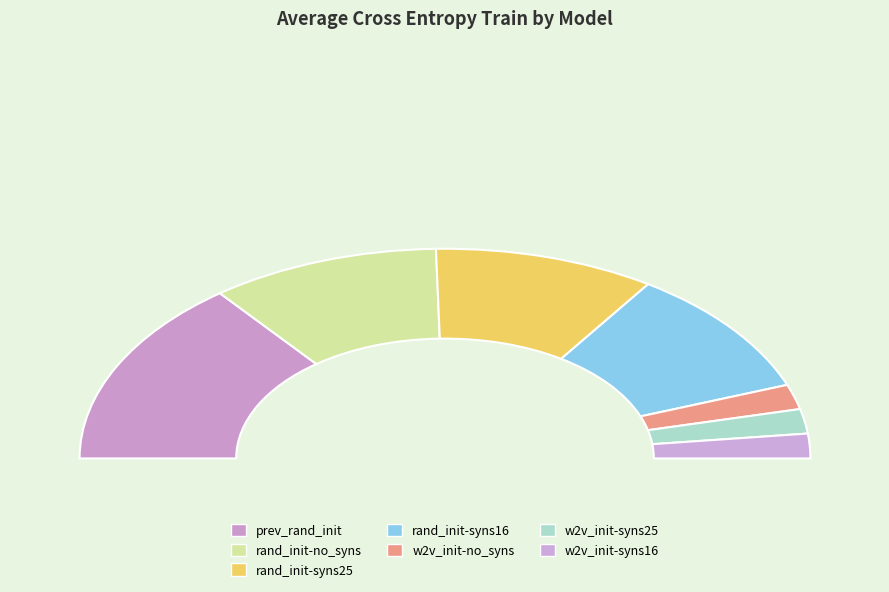

Between rand_init-no_syns-10e-voc1-emb300 and rand_init-syns16-10e-voc1-emb300, which is larger?

rand_init-no_syns-10e-voc1-emb300